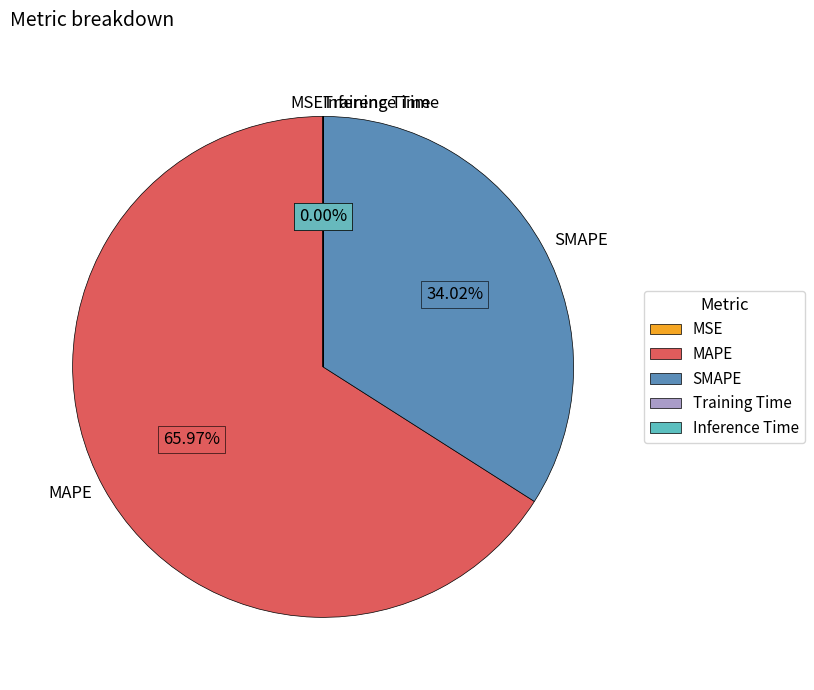

What is the largest slice in the pie chart?

MAPE